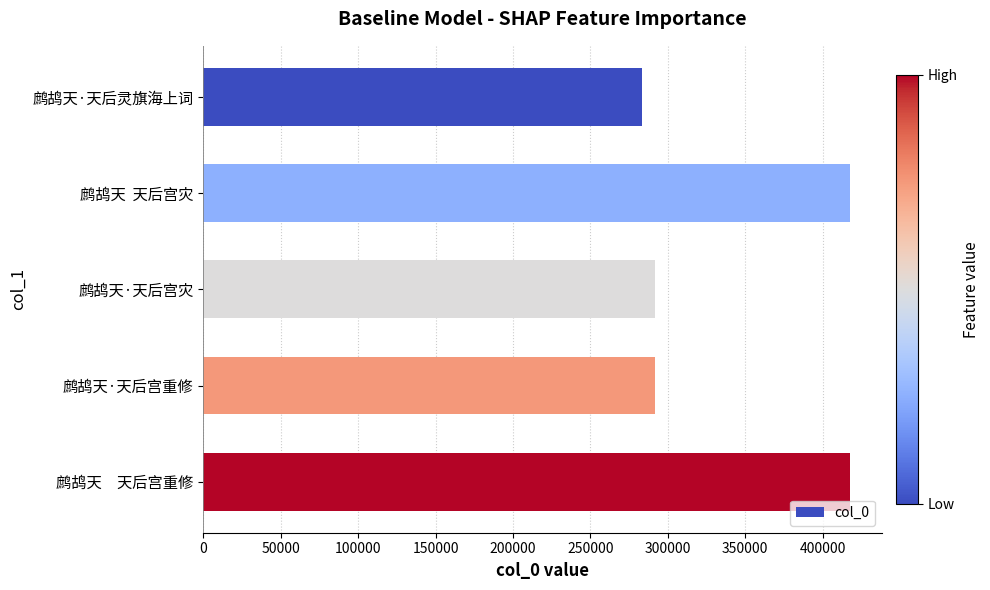

What is the difference between the values at 鹧鸪天·天后宫重修 and 鹧鸪天  天后宫灾?

125401